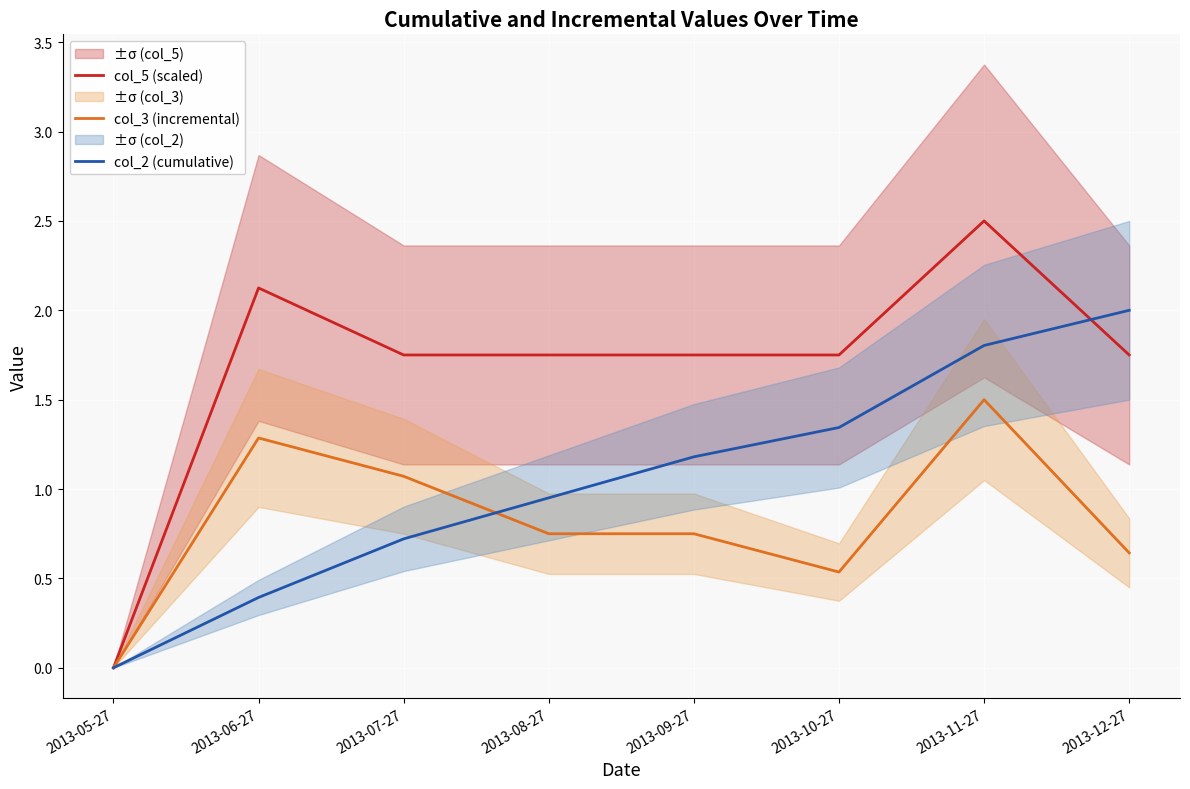

What position from the right is 2013-09-27?

4